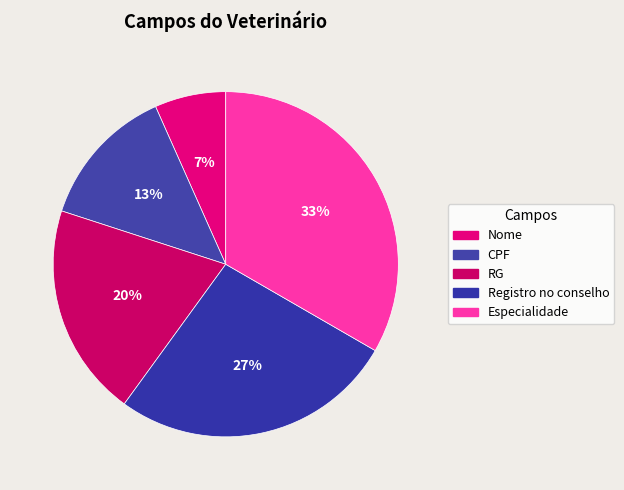

Between Registro no conselho and CPF, which is larger?

Registro no conselho